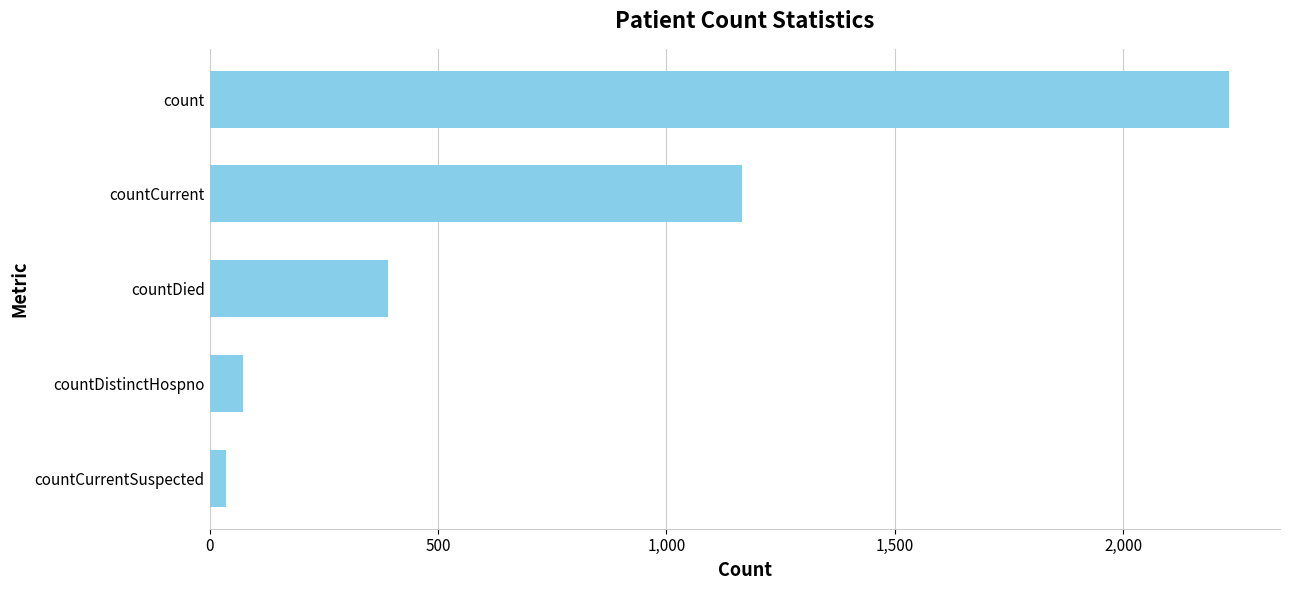

Where is the data nearest to the value 1134?

countCurrent